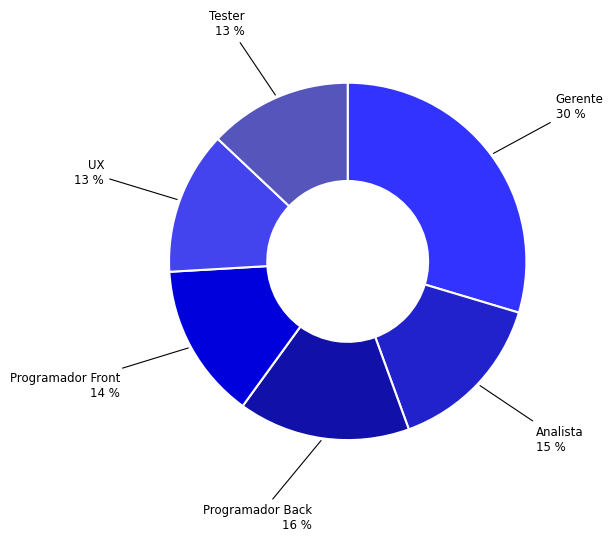

Is there any slice that represents more than half of the pie?

No